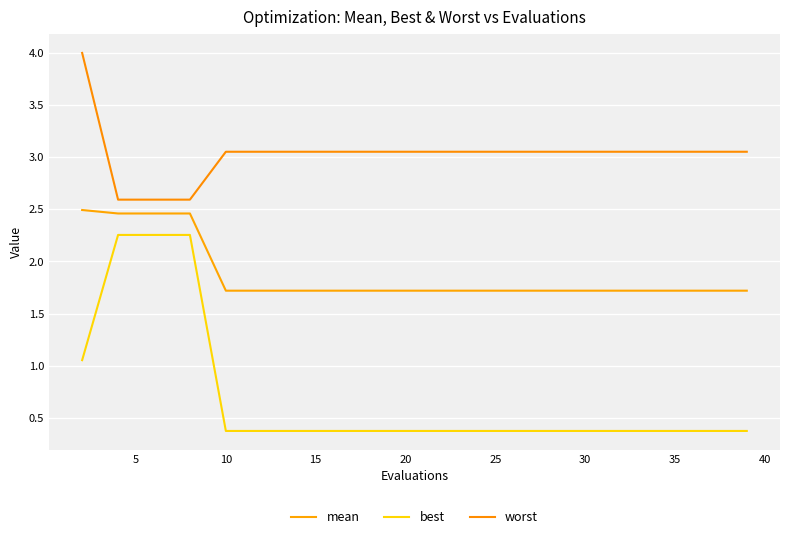

Reading left to right, list all the values displayed in this chart.

mean: 2.5	2.5	2.5	2.5	1.7	1.7	1.7	1.7	1.7	1.7	1.7	1.7	1.7	1.7	1.7	1.7	1.7	1.7	1.7	1.7
best: 1.1	2.3	2.3	2.3	0.4	0.4	0.4	0.4	0.4	0.4	0.4	0.4	0.4	0.4	0.4	0.4	0.4	0.4	0.4	0.4
worst: 4.0	2.6	2.6	2.6	3.1	3.1	3.1	3.1	3.1	3.1	3.1	3.1	3.1	3.1	3.1	3.1	3.1	3.1	3.1	3.1